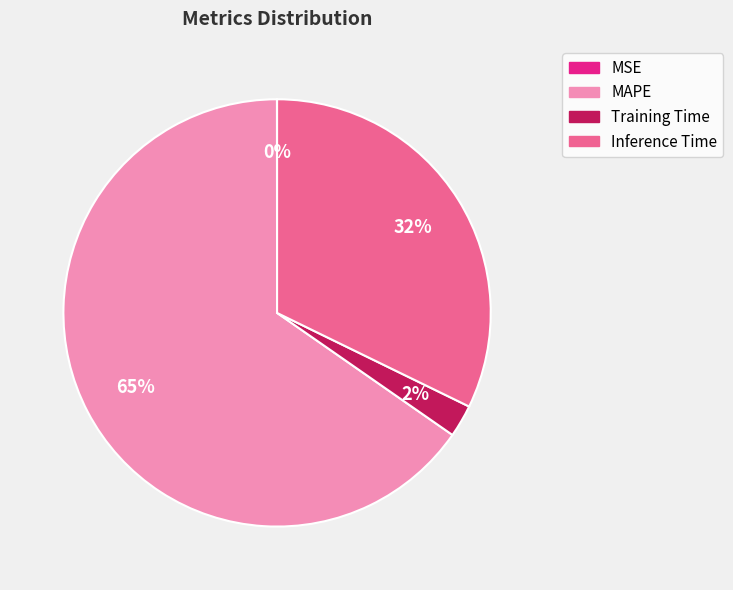

Does any single category account for the majority?

Yes